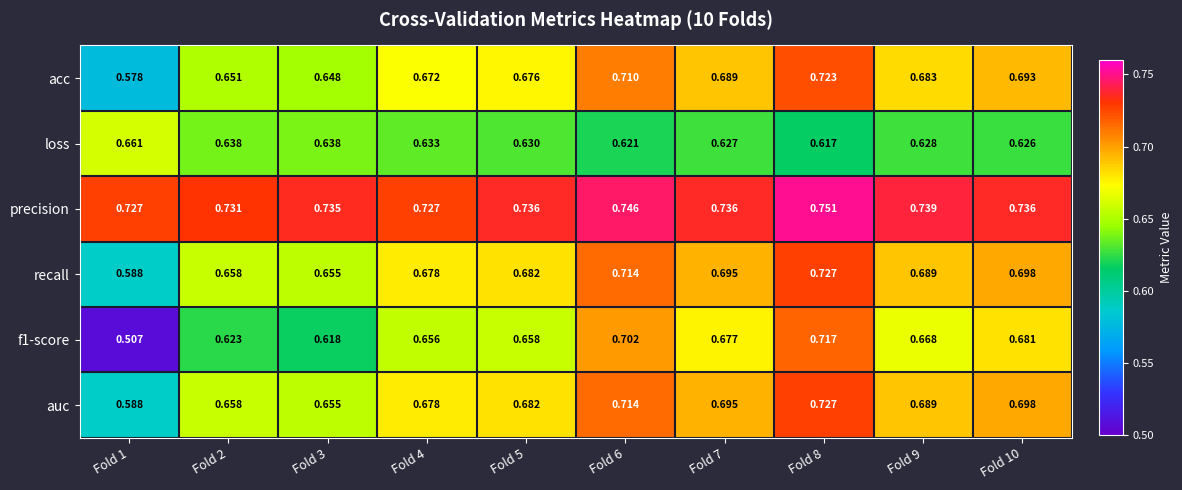

Which series has the largest total across all categories?

precision